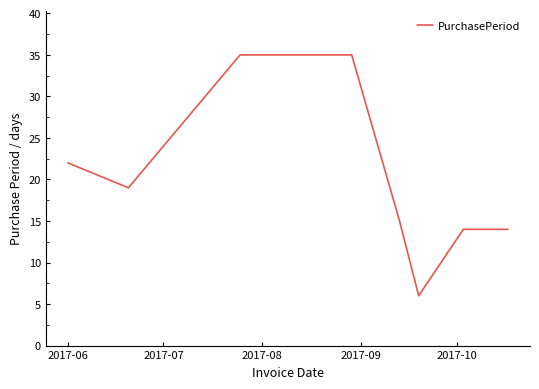

True or false: the data has more than 2 interior local peaks.

False